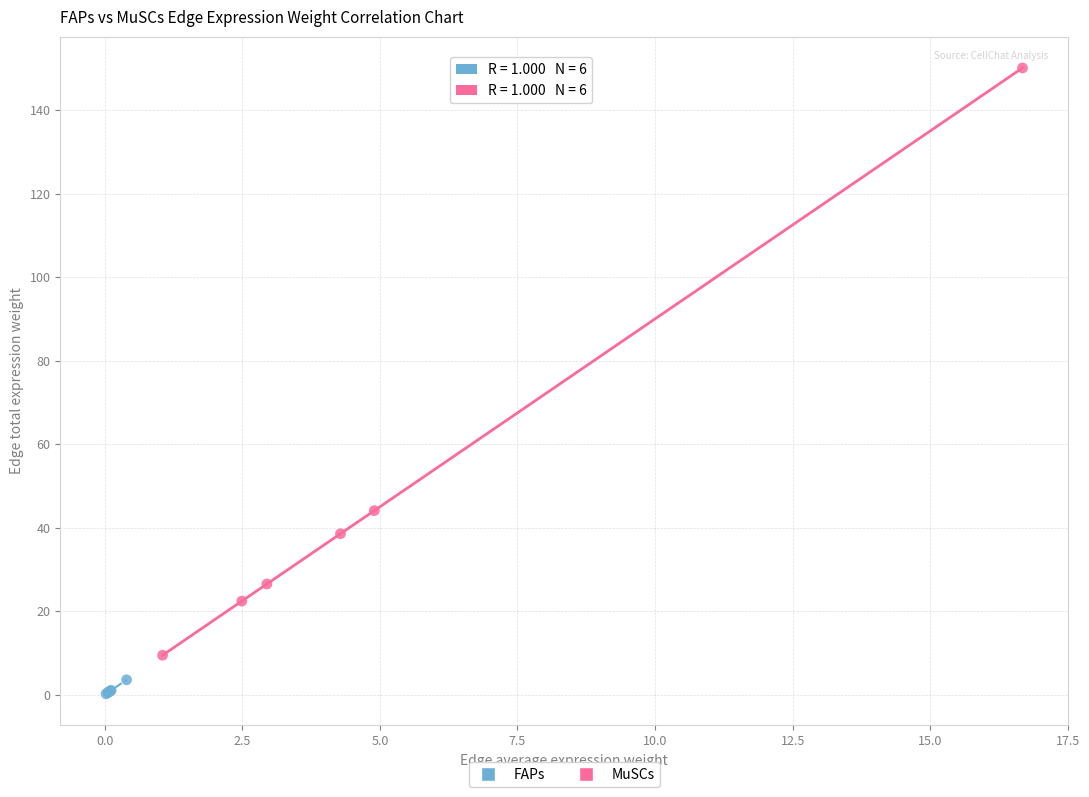

Which series has the widest spread of Y values?

MuSCs